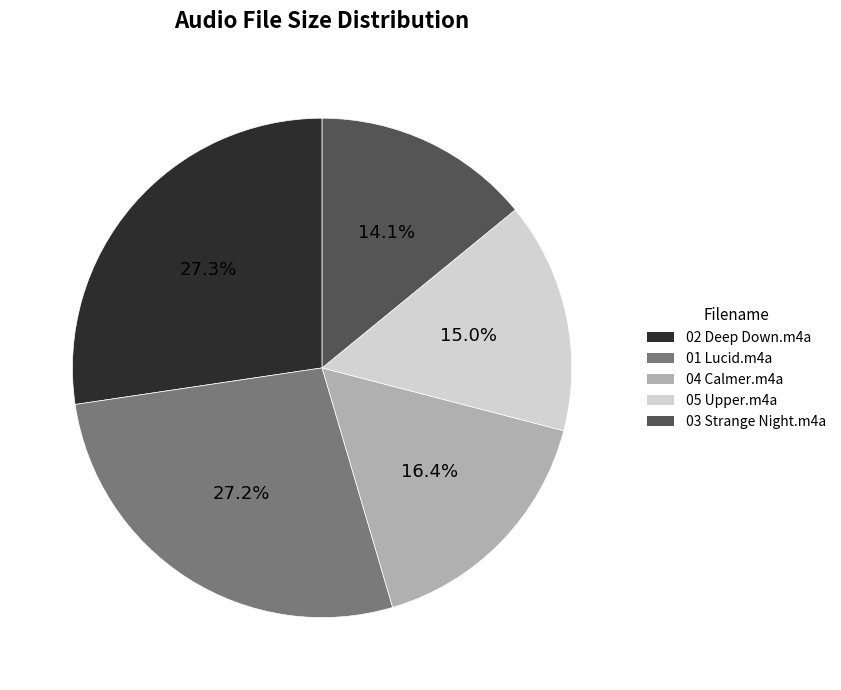

Which slice is the smallest?

03 Strange Night.m4a